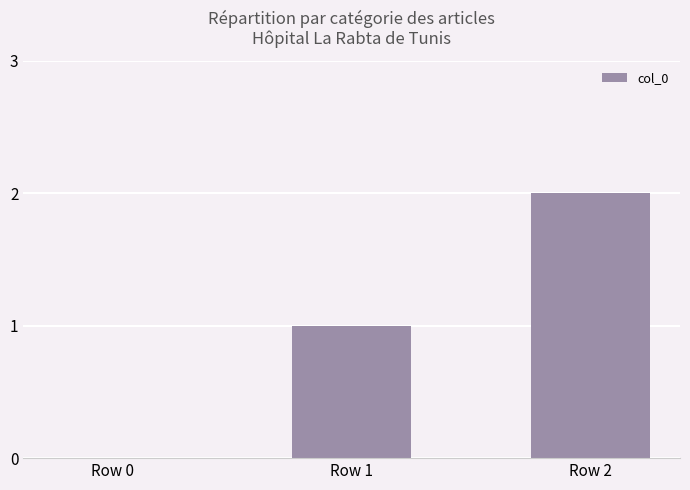

What is the average value?

1